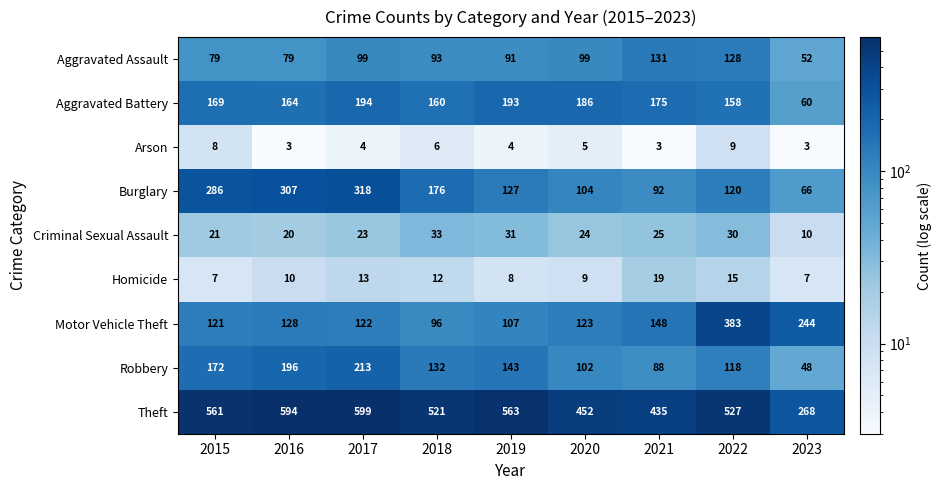

What is the difference between the second highest and minimum values in the Aggravated Assault series?

76